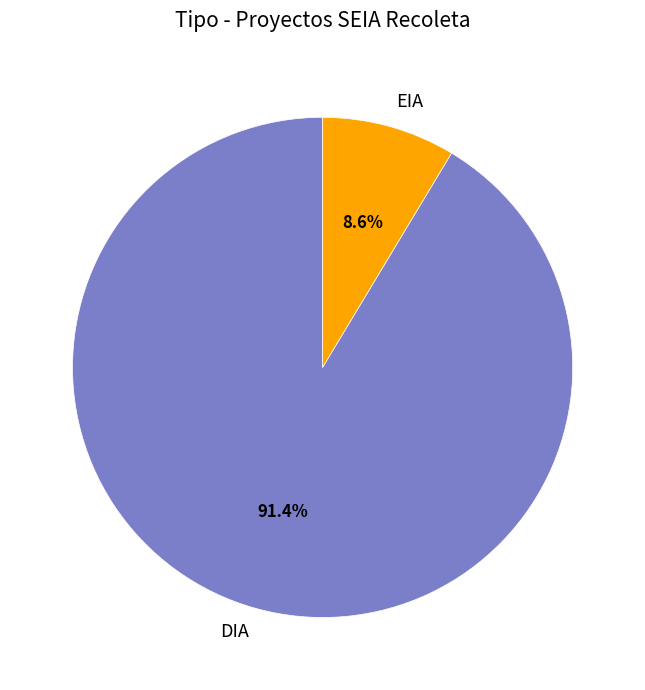

Between EIA and DIA, which is larger?

DIA